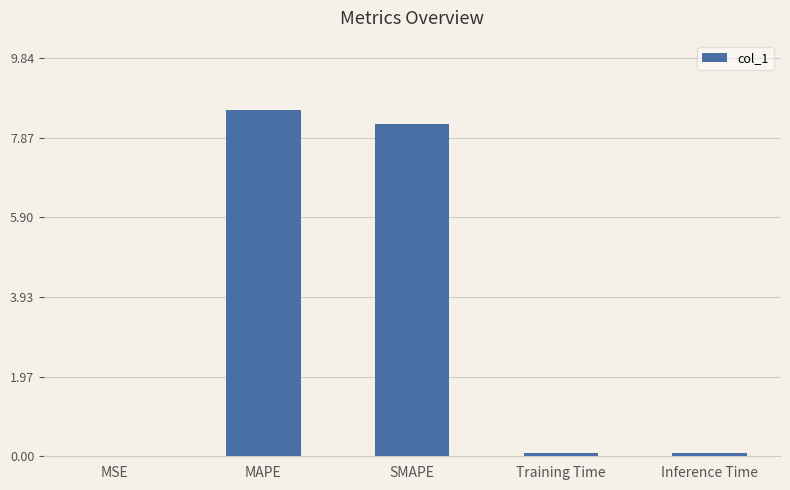

Is it true that the value at MAPE is 11.6?

False